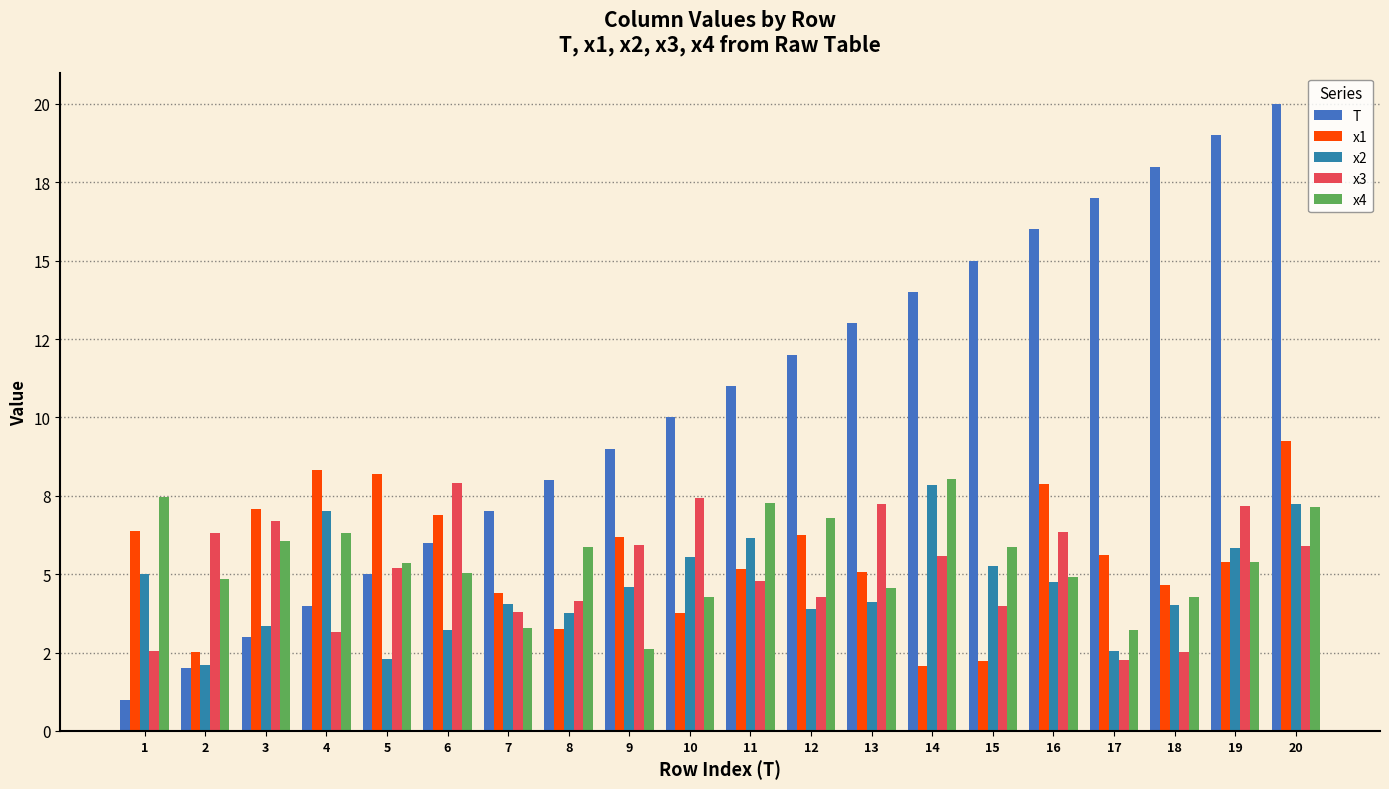

Reading right to left, what are all the values shown in this chart?

T: 20=20.0	19=19.0	18=18.0	17=17.0	16=16.0	15=15.0	14=14.0	13=13.0	12=12.0	11=11.0	10=10.0	9=9.0	8=8.0	7=7.0	6=6.0	5=5.0	4=4.0	3=3.0	2=2.0	1=1.0
x1: 20=9.3	19=5.4	18=4.7	17=5.6	16=7.9	15=2.2	14=2.1	13=5.1	12=6.3	11=5.2	10=3.8	9=6.2	8=3.2	7=4.4	6=6.9	5=8.2	4=8.3	3=7.1	2=2.5	1=6.4
x2: 20=7.2	19=5.8	18=4.0	17=2.6	16=4.8	15=5.3	14=7.9	13=4.1	12=3.9	11=6.2	10=5.5	9=4.6	8=3.8	7=4.0	6=3.2	5=2.3	4=7.0	3=3.4	2=2.1	1=5.0
x3: 20=5.9	19=7.2	18=2.5	17=2.3	16=6.4	15=4.0	14=5.6	13=7.3	12=4.3	11=4.8	10=7.4	9=5.9	8=4.1	7=3.8	6=7.9	5=5.2	4=3.1	3=6.7	2=6.3	1=2.5
x4: 20=7.1	19=5.4	18=4.3	17=3.2	16=4.9	15=5.9	14=8.0	13=4.5	12=6.8	11=7.3	10=4.3	9=2.6	8=5.9	7=3.3	6=5.0	5=5.3	4=6.3	3=6.1	2=4.9	1=7.5